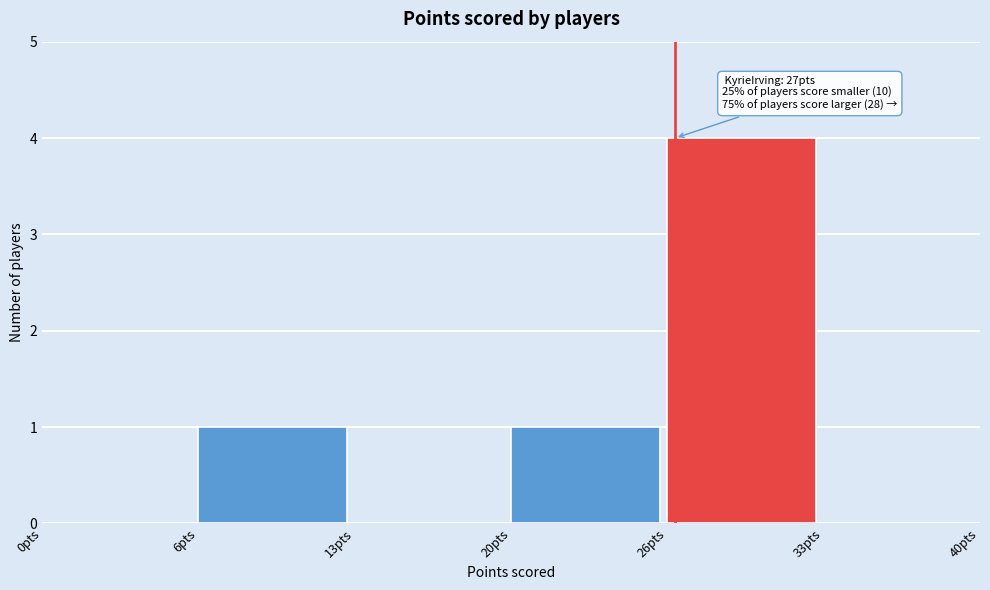

Reading right to left, list all the values displayed in this chart.

33pts=0	26pts=4	20pts=1	13pts=0	6pts=1	0pts=0